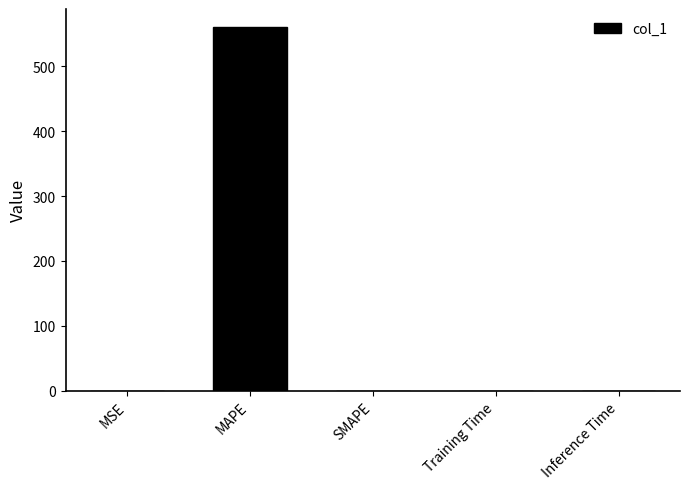

What is the greatest value displayed?

560.1